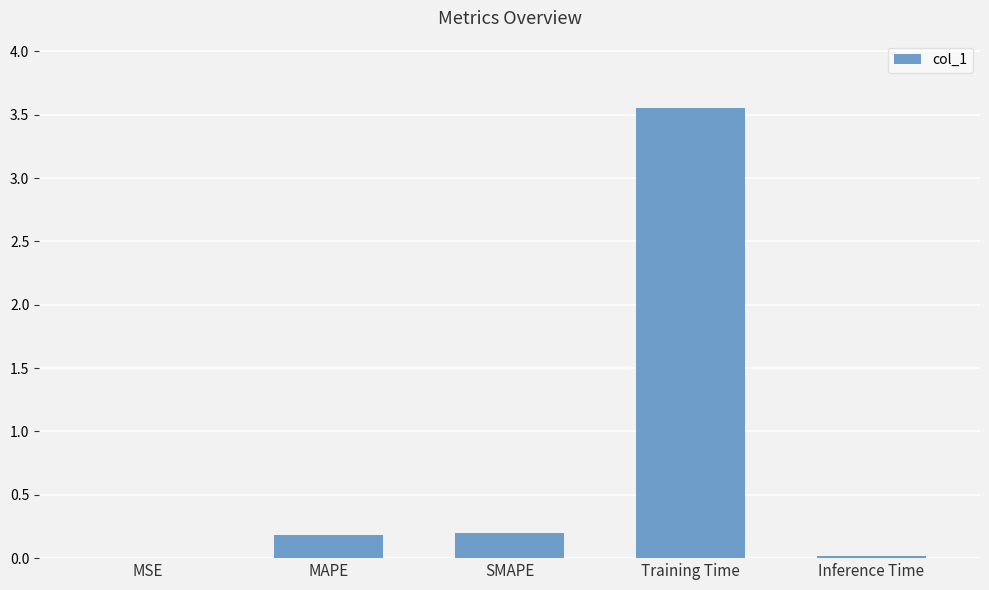

Which label corresponds to the largest value in the chart?

Training Time